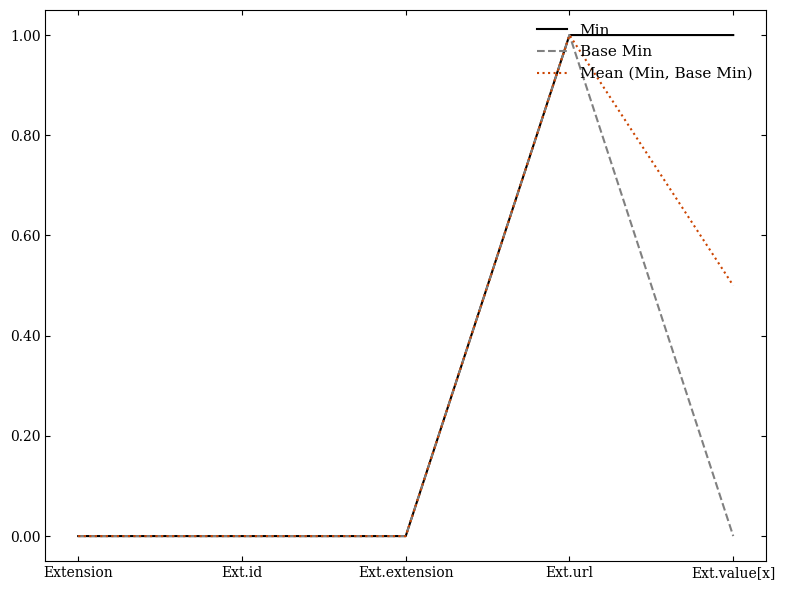

At Ext.value[x], list the series in order from smallest to largest.

Base Min, Mean (Min, Base Min), Min